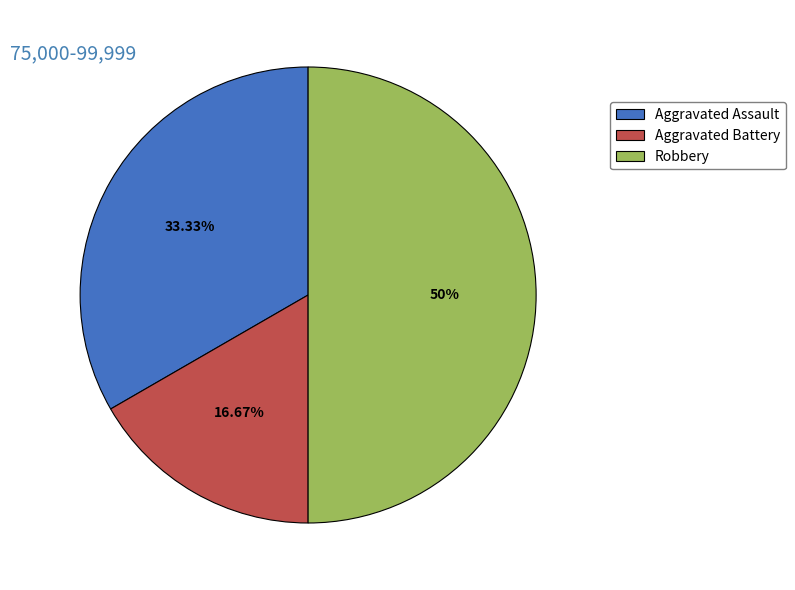

Between Aggravated Battery and Robbery, which is larger?

Robbery